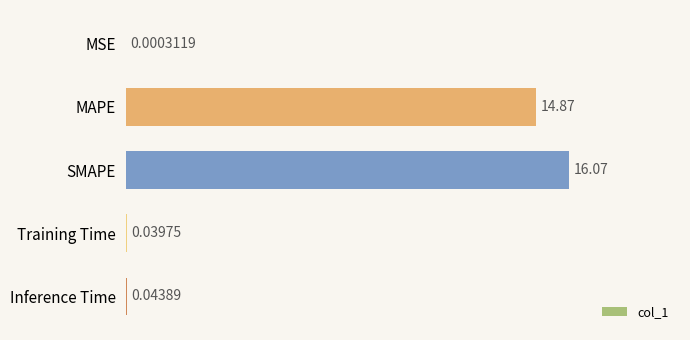

What is the change in value from MSE to MAPE?

+14.9